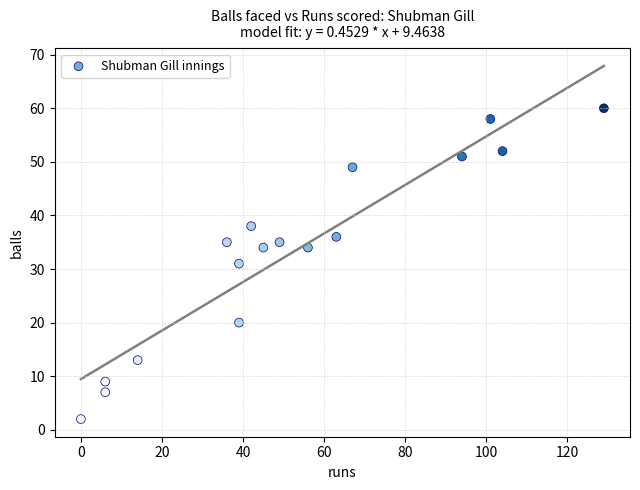

What is the range of Y values (max minus min)?

58